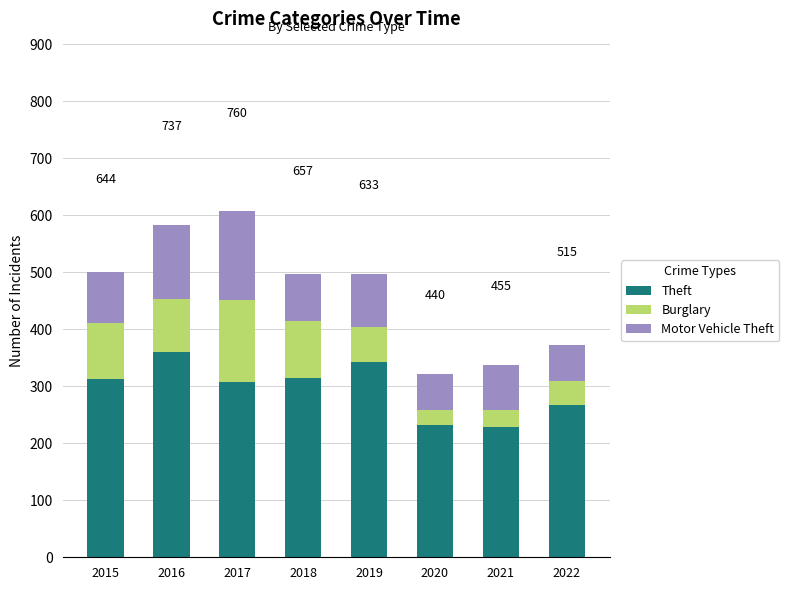

True or false: Theft has a value of 313 at 2015.

True